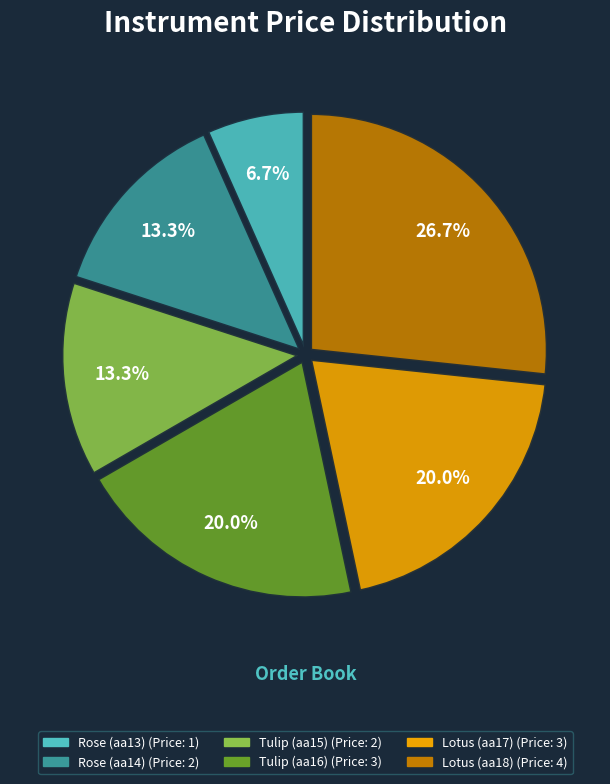

Does Lotus (aa17) represent more than half of the total?

No